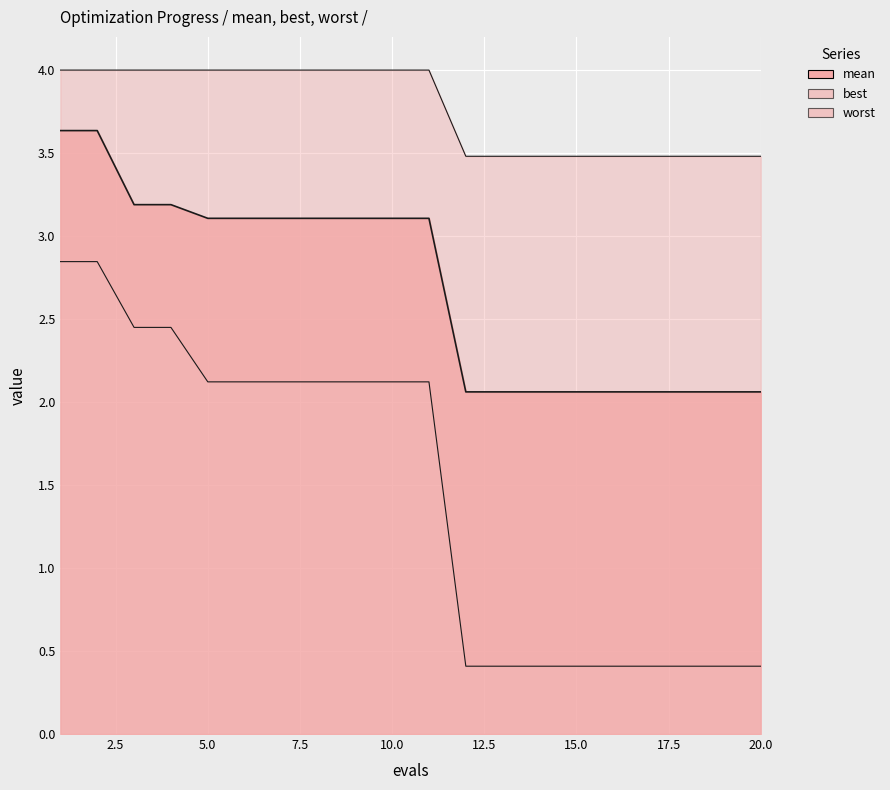

What is the sum of the best values at 1 and 7?

5.0